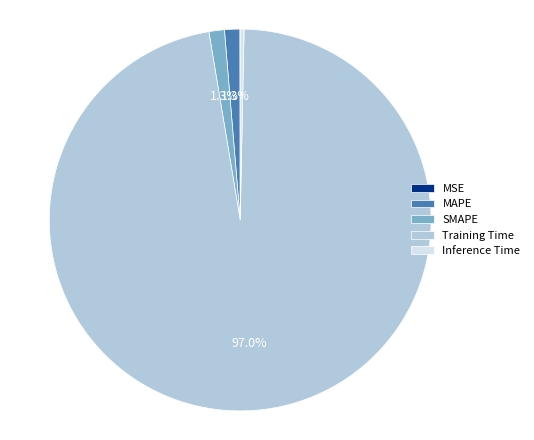

Is it true that MAPE is 11% of the pie?

False